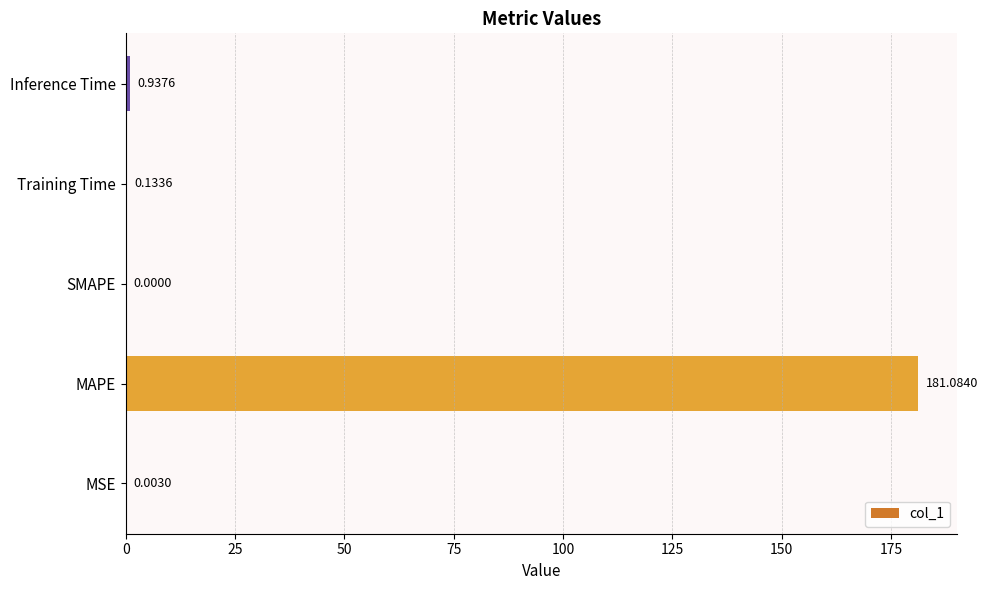

What is the change in value from SMAPE to Inference Time?

+0.9